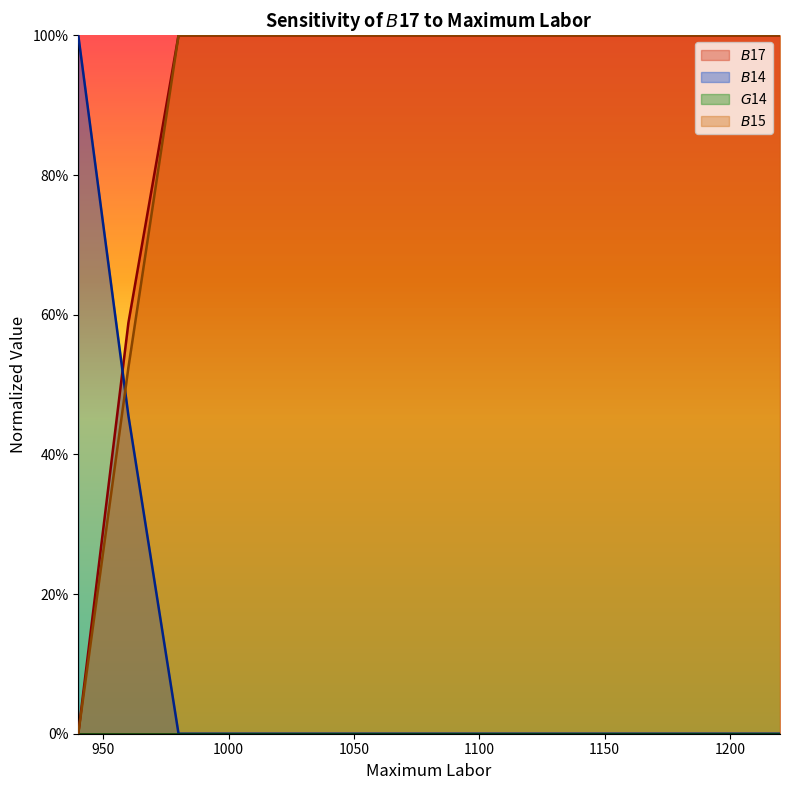

Where is $B$17 nearest to the value 0?

940